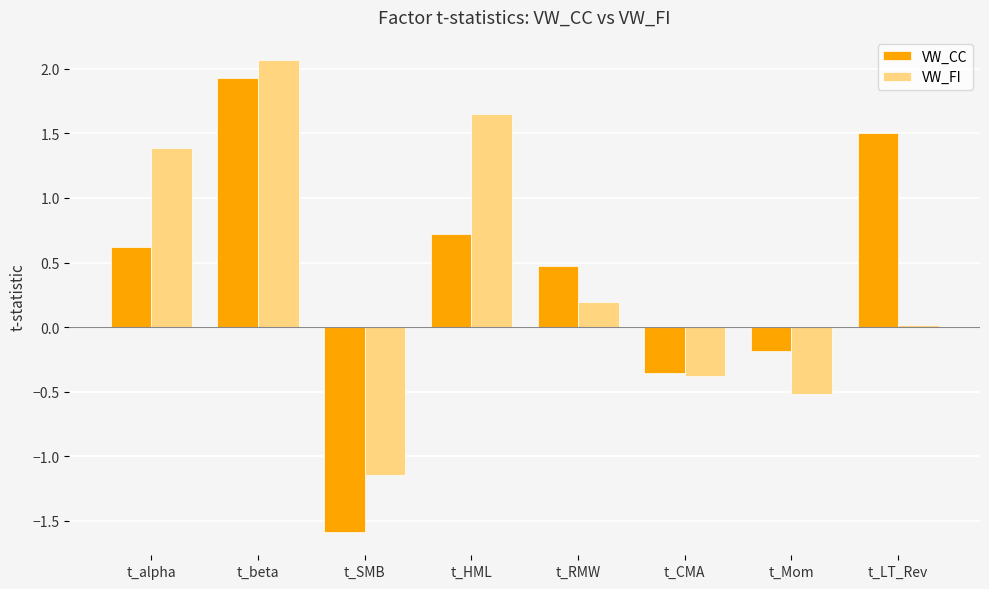

What are all the series names shown in the legend?

VW_CC, VW_FI